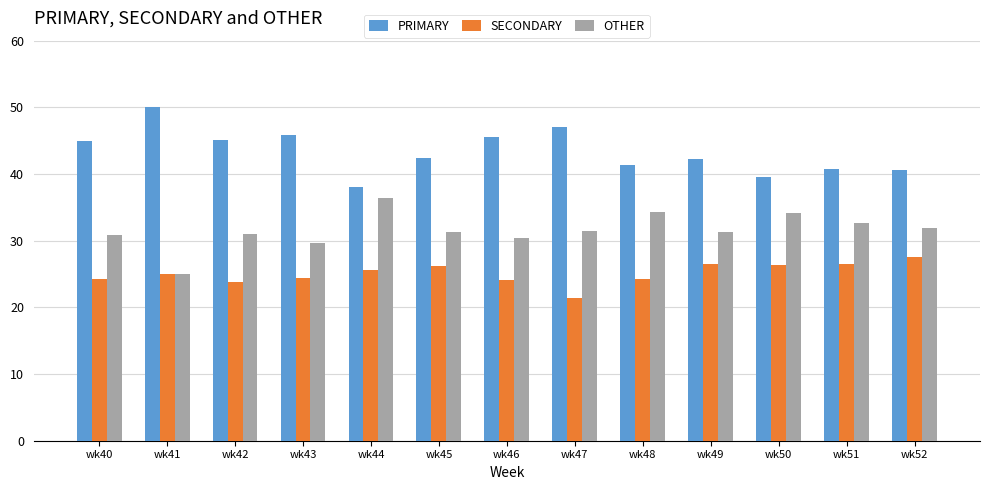

How many bars are there in each group?

3